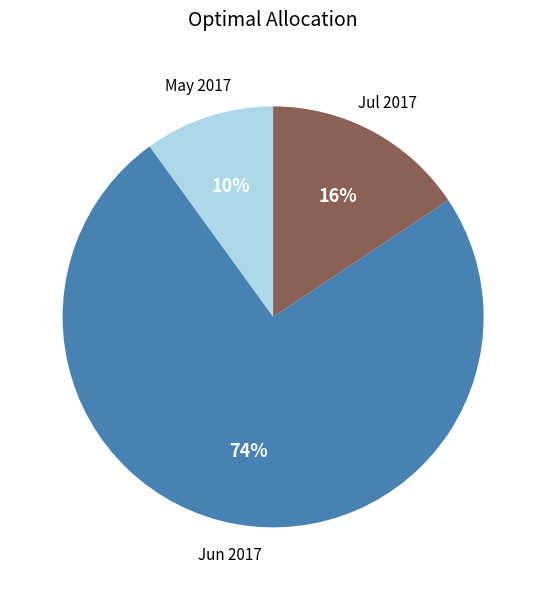

True or false: Jul 2017 accounts for 16% of the total.

True